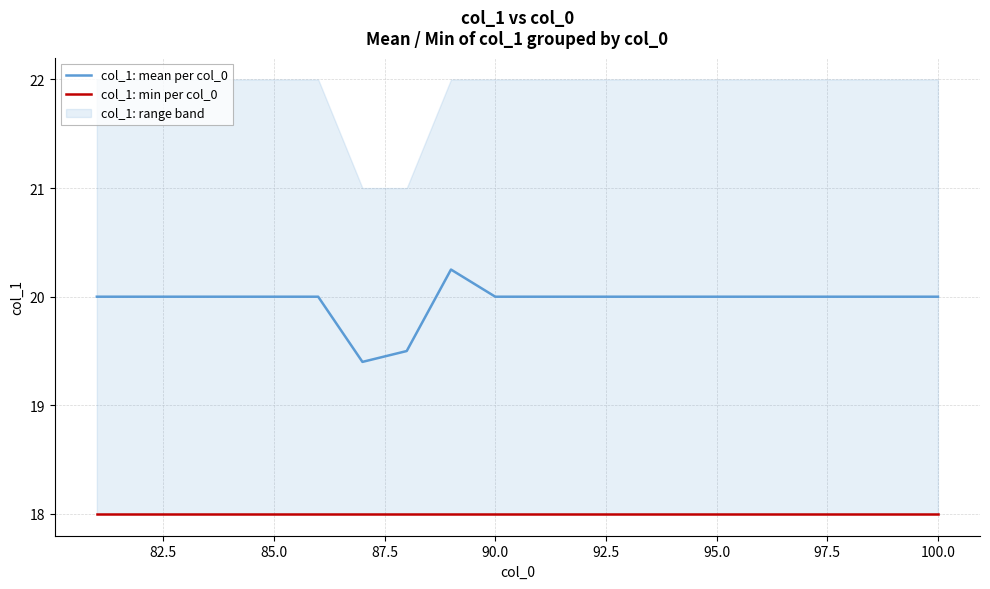

What is the maximum value shown in the chart?

20.2